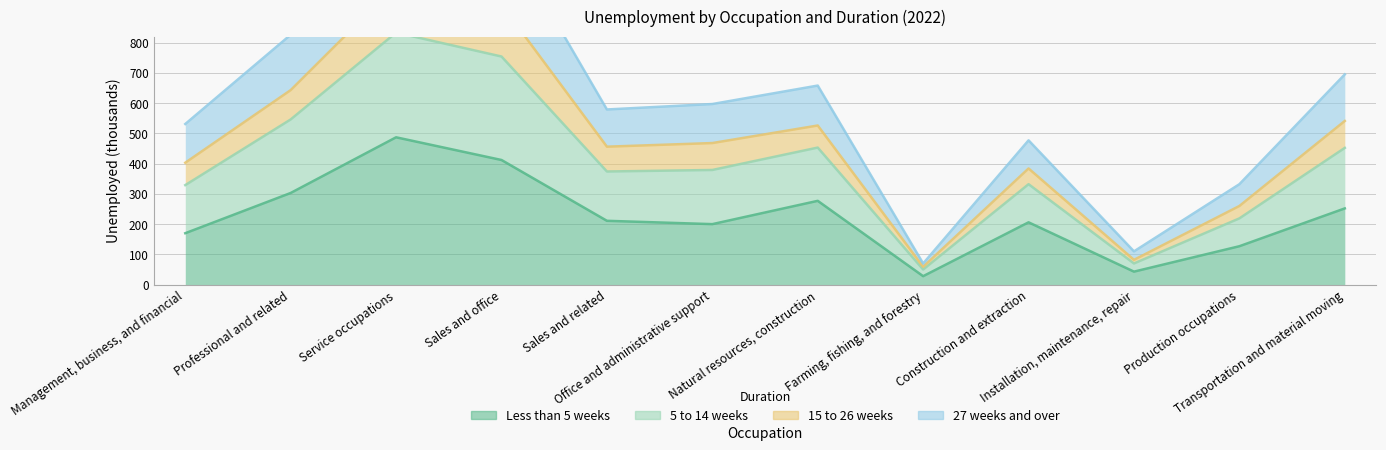

What are all the series names shown in the legend?

Less than 5 weeks, 5 to 14 weeks, 15 to 26 weeks, 27 weeks and over